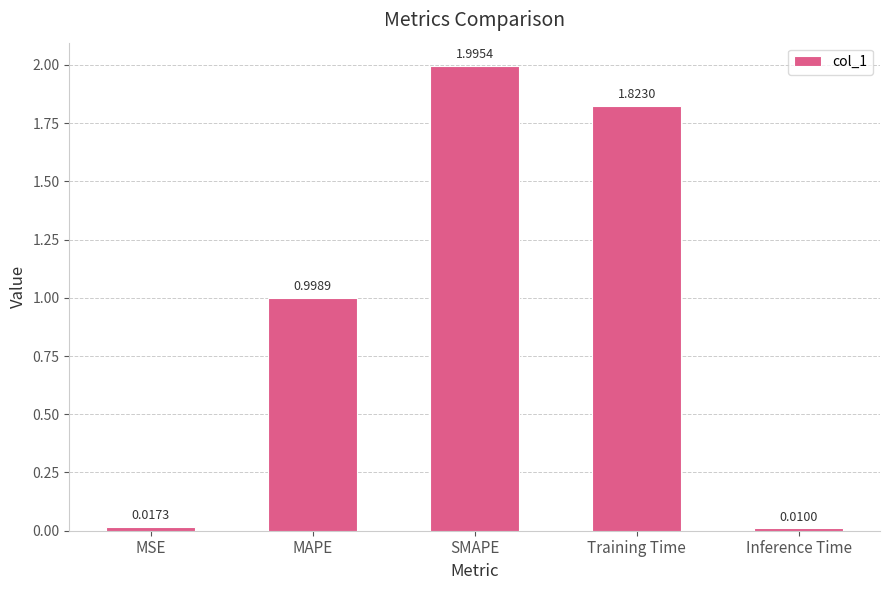

The value at MAPE is 1.0. True or false?

True